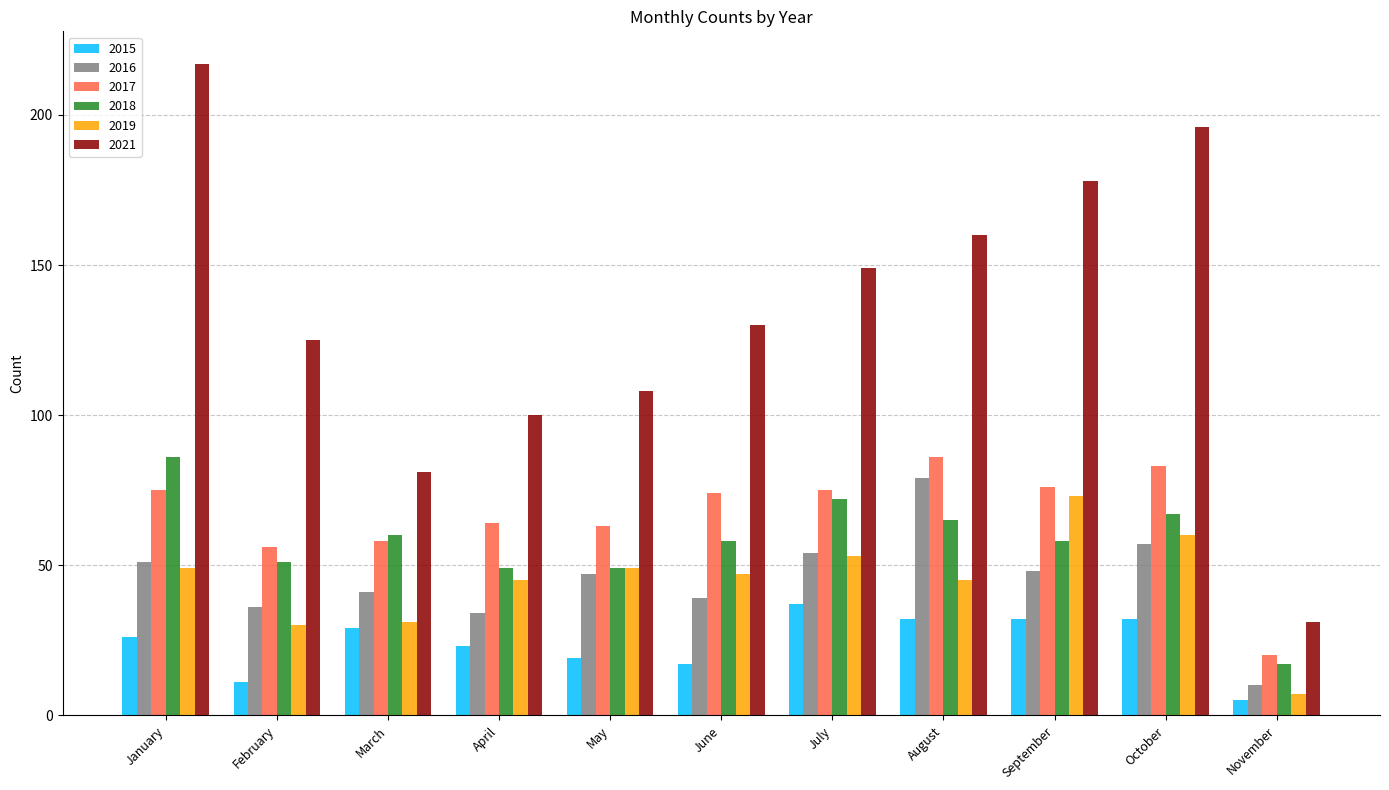

What is the spread (max minus min) of values at April?

77